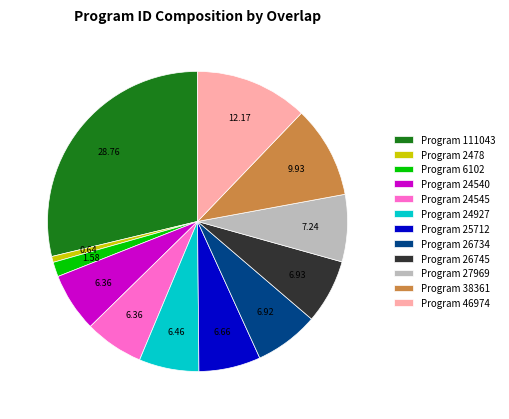

What is the ratio of the value at Program 111043 to the value at Program 24540?

4.5